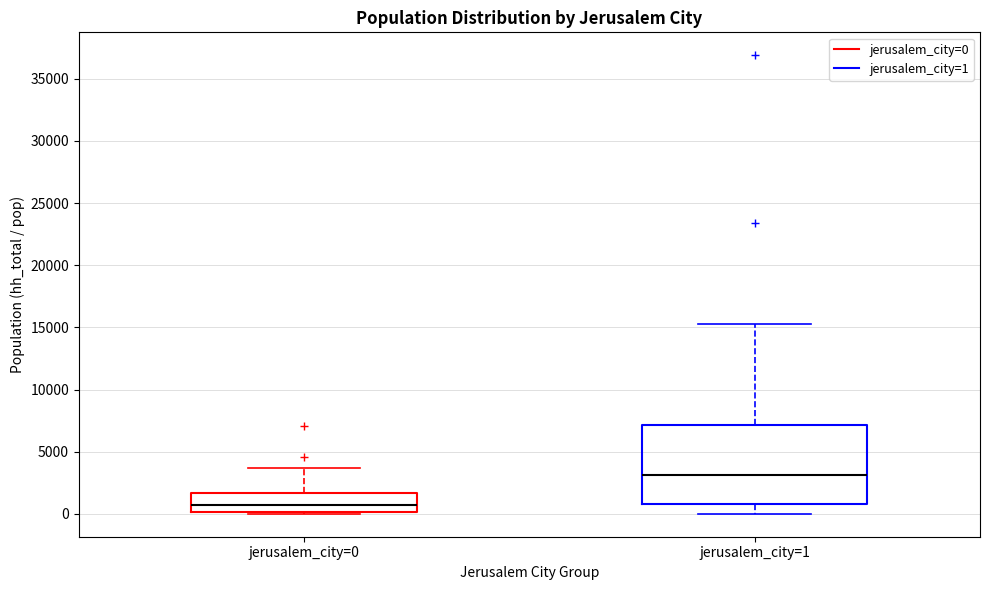

Which box has the lowest median line?

jerusalem_city=0